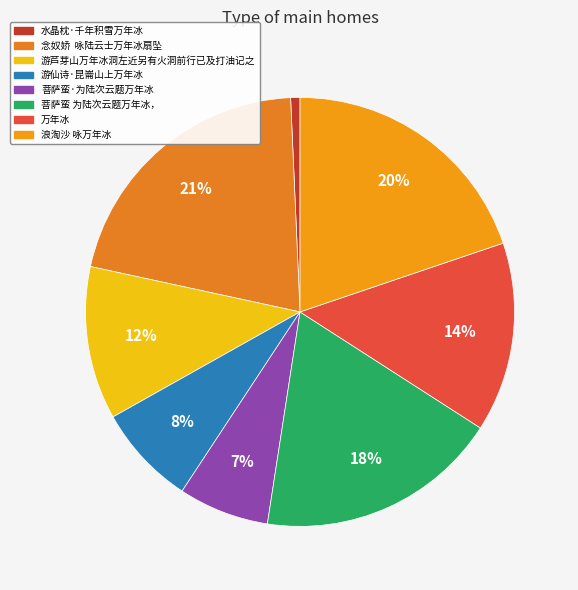

Is there a majority slice in this chart?

No